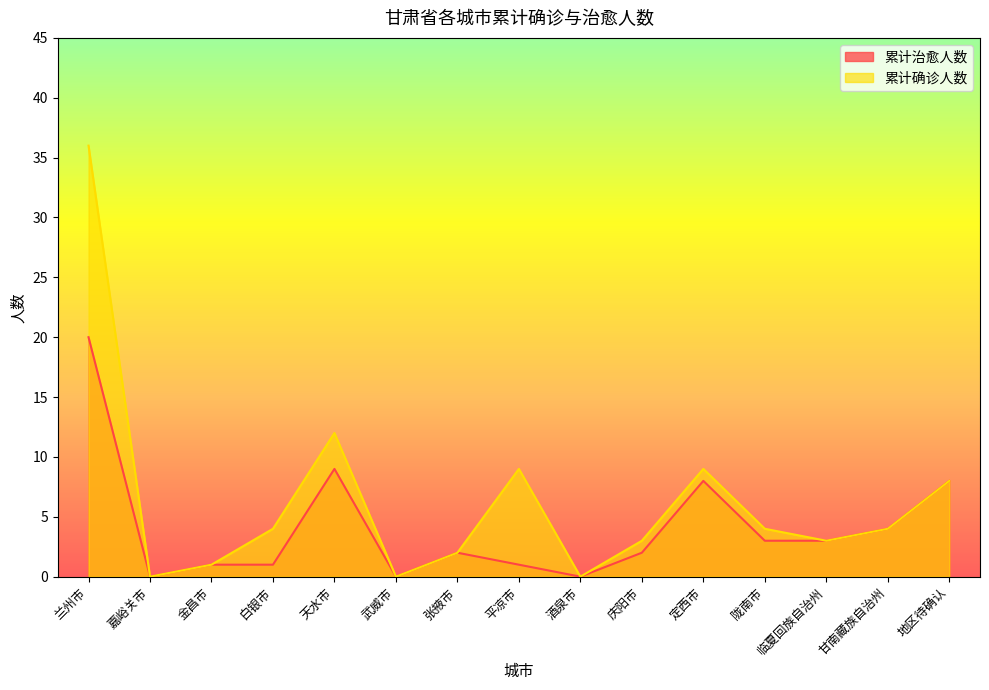

Which category has the highest value in the 累计治愈人数 series?

兰州市